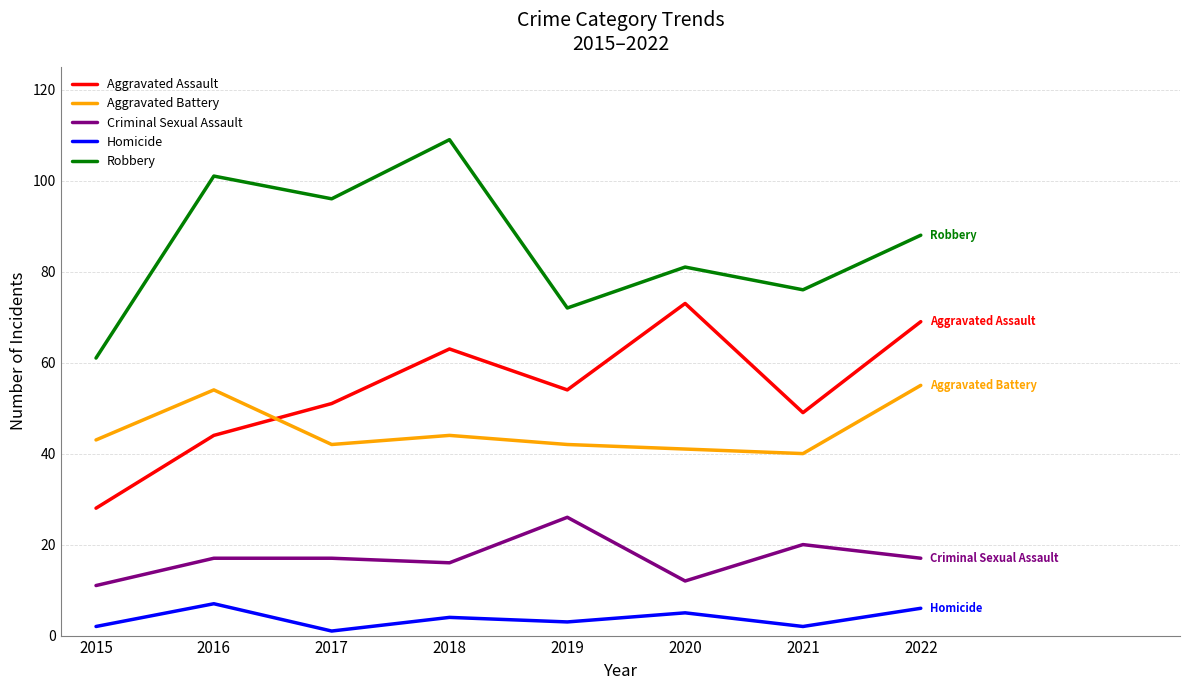

What is the greatest value displayed?

109